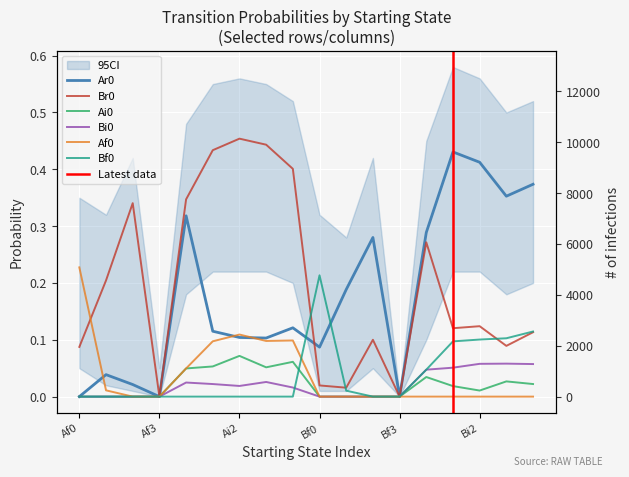

What is the approximate value of Ai0 at Ai3?

0.1